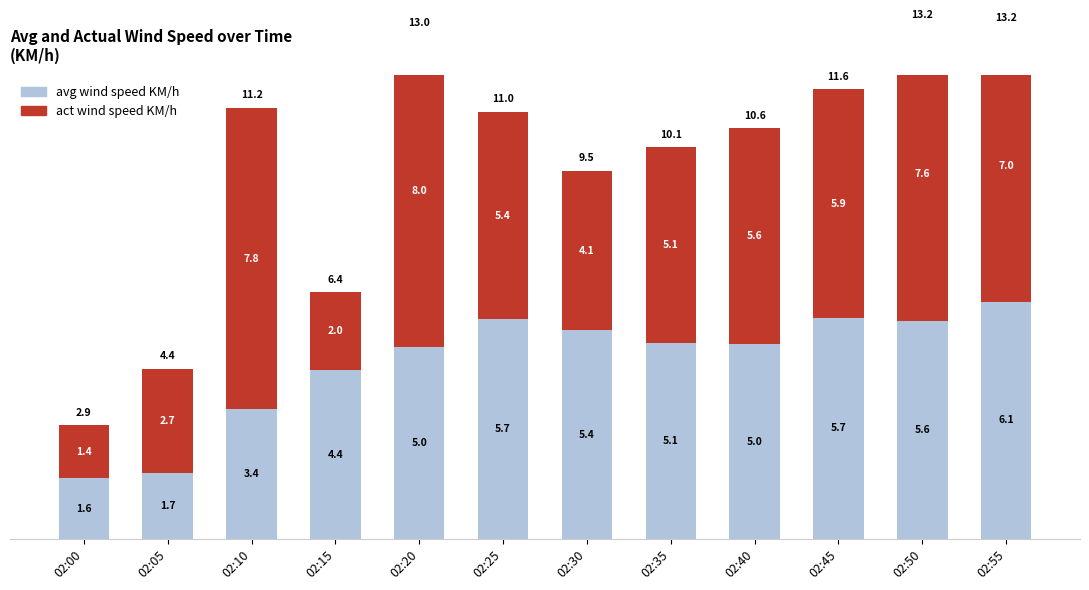

Reading left to right, transcribe all the data shown in this chart.

avg wind speed KM/h: 1.6	1.7	3.4	4.4	5.0	5.7	5.4	5.1	5.0	5.7	5.6	6.1
act wind speed KM/h: 1.4	2.7	7.8	2.0	8.0	5.4	4.1	5.1	5.6	5.9	7.6	7.0